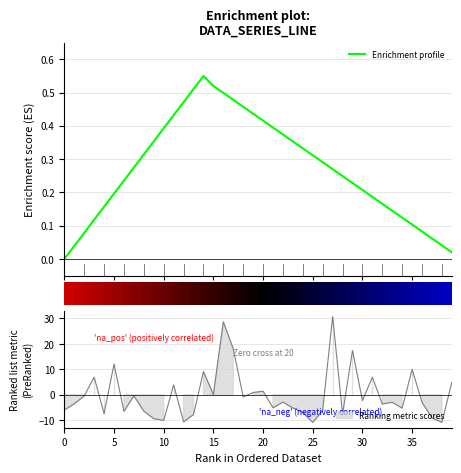

What is the label of the 33rd point from the right?

35